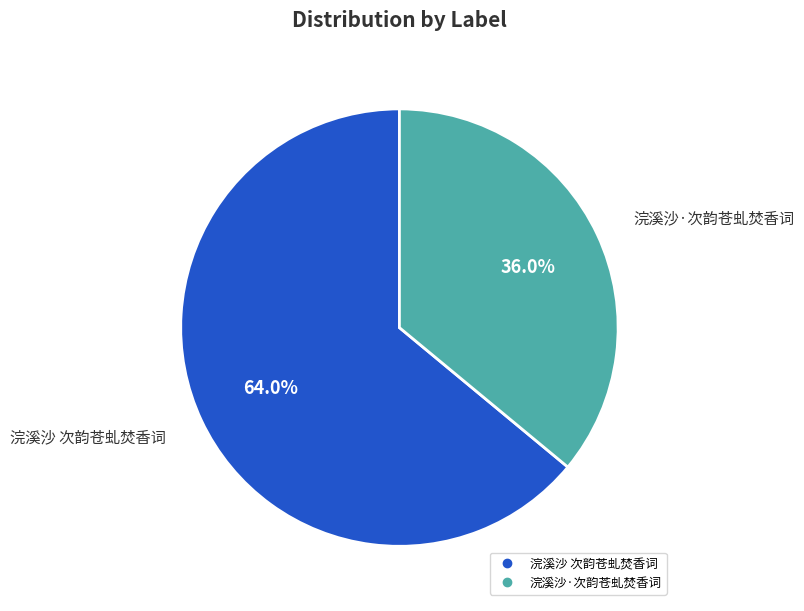

Rank the categories by value from highest to lowest.

浣溪沙 次韵苍虬焚香词, 浣溪沙·次韵苍虬焚香词